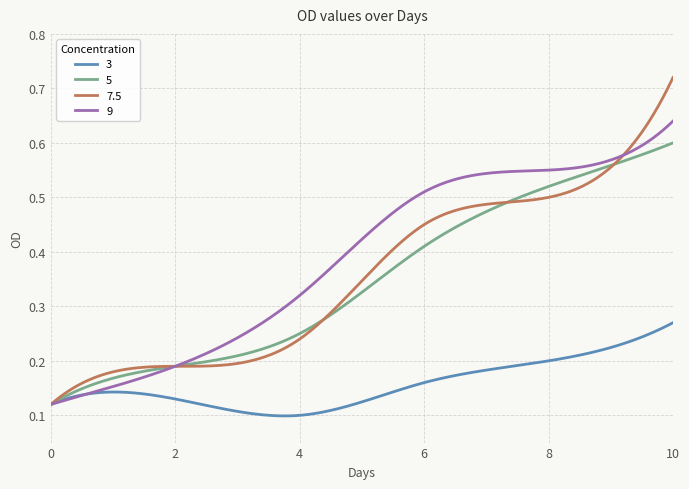

List the series in order of their peak value, highest first.

7.5, 9, 5, 3